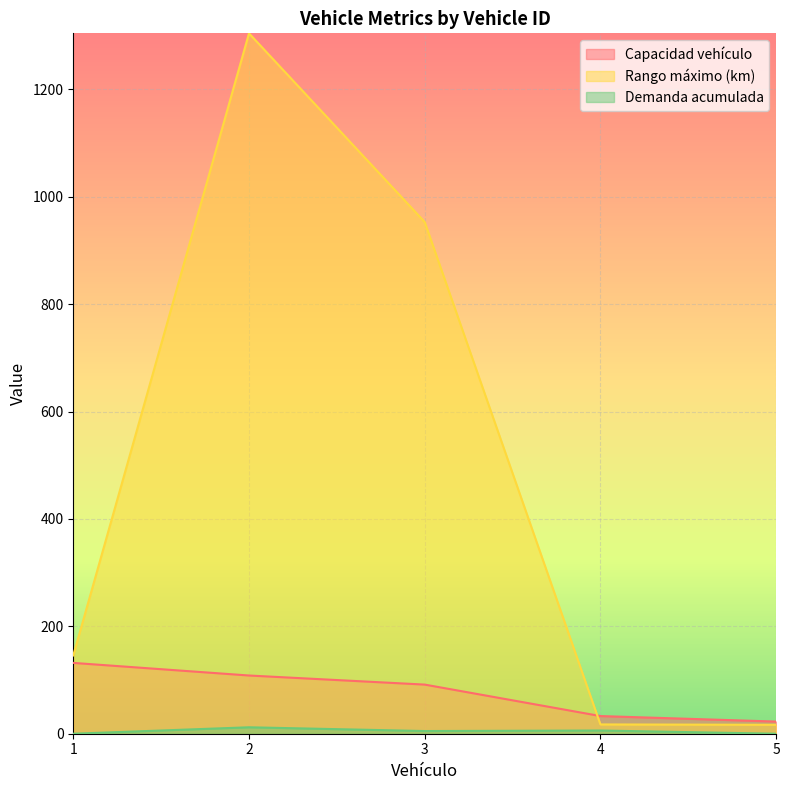

Read the Capacidad vehículo value at 2.

108.4